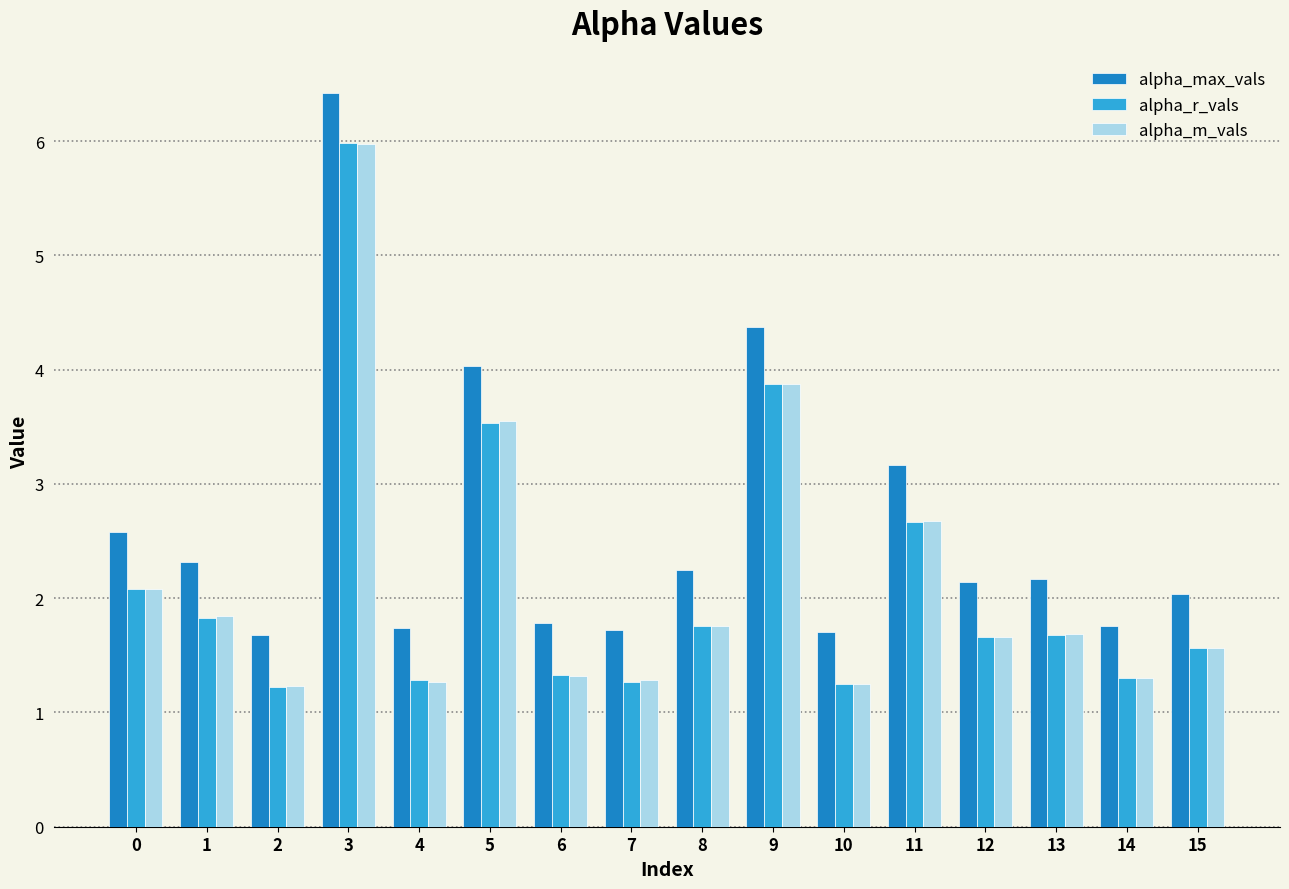

Is it true that alpha_max_vals equals 4.0 at 5?

True